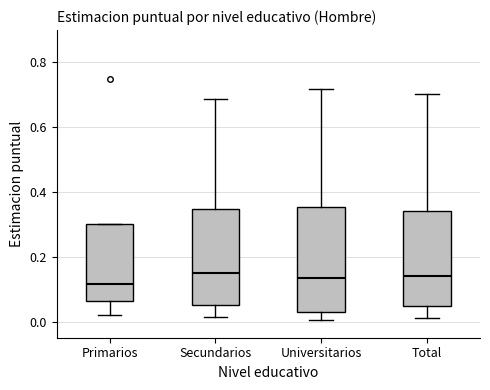

Reading left to right, transcribe this box plot: for each box, give where its median line is, the range the box spans, and where its two whiskers end, as read against the y-axis. The values are not printed on the chart, so give them approximately, as read against the axis.

Primarios: median 0.12, box 0.06 to 0.30, whiskers 0.02 to 0.30
Secundarios: median 0.14, box 0.06 to 0.34, whiskers 0.02 to 0.68
Universitarios: median 0.14, box 0.04 to 0.36, whiskers 0.00 to 0.72
Total: median 0.14, box 0.04 to 0.34, whiskers 0.02 to 0.70